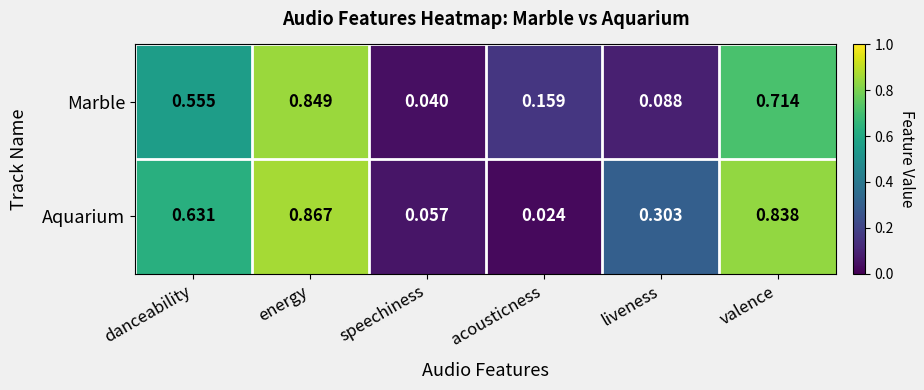

Which category has the highest value in the Marble series?

energy